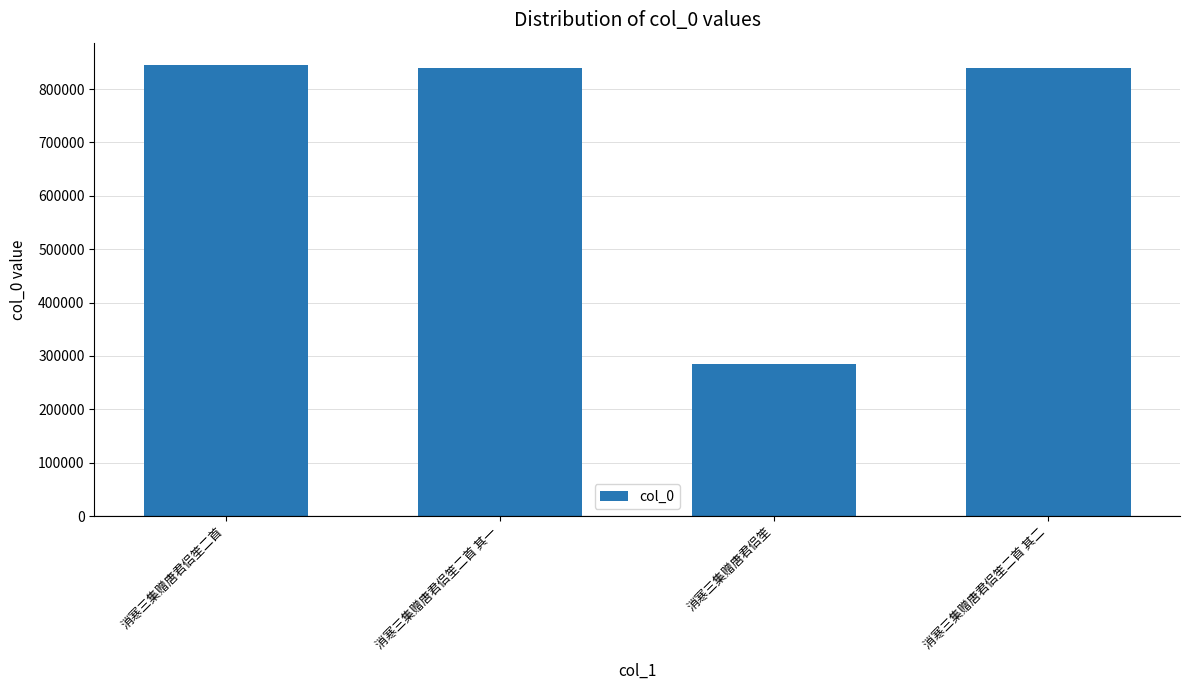

Approximately how many times larger is the value at 消寒三集赠唐君侣笙二首 其二 compared to 消寒三集赠唐君侣笙二首?

1.0